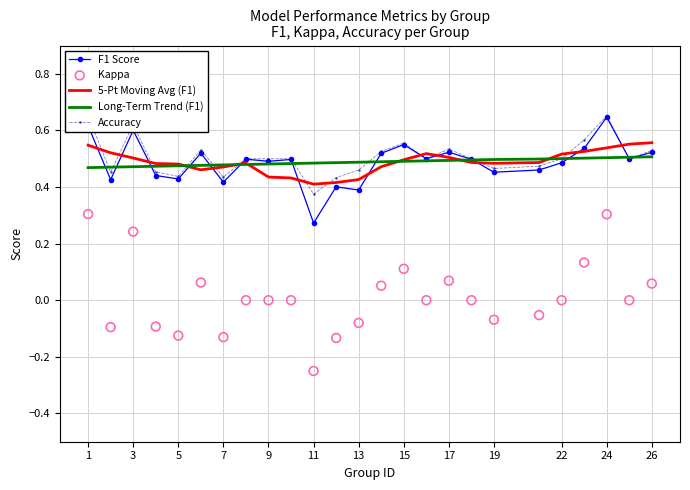

Which series contains the lowest Y value?

Kappa